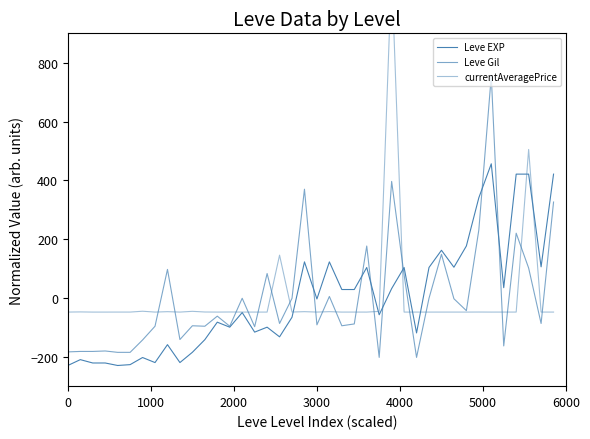

Does the chart have visible grid lines?

No